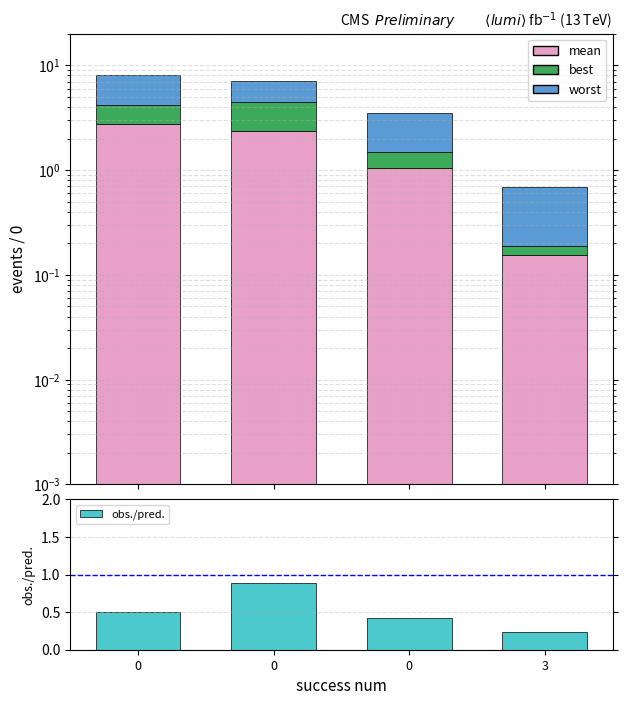

Which series changed the most between 0 and 3?

worst